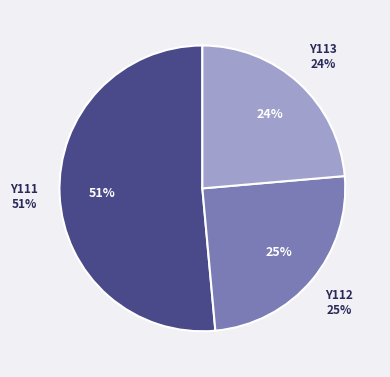

What is the largest slice in the pie chart?

Y111